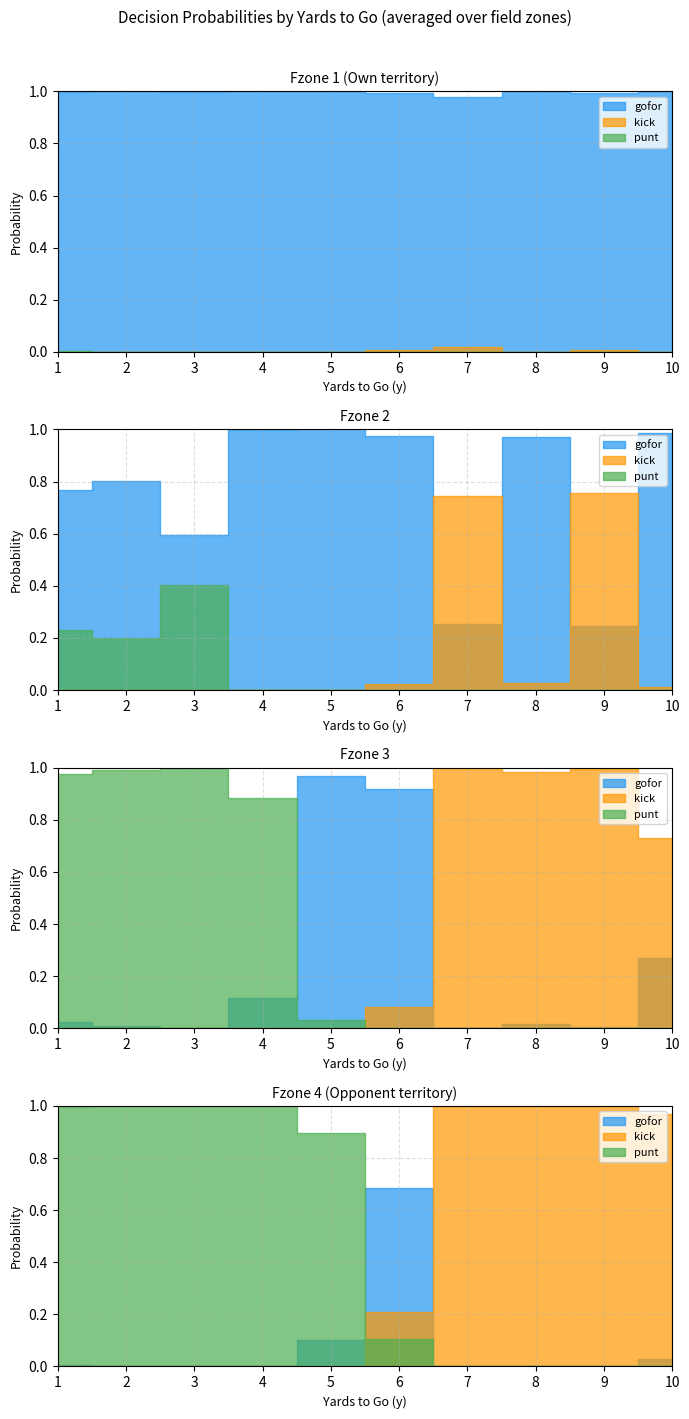

Reading left to right, transcribe all the data shown in this chart.

gofor: 0=1.0	1=0.8	2=0.0	3=0.0	4=1.0	5=0.8	6=0.0	7=0.0	8=1.0	9=0.6	10=0.0	11=0.0	12=1.0	13=1.0	14=0.1	15=0.0	16=1.0	17=1.0	18=1.0	19=0.1	20=1.0	21=1.0	22=0.9	23=0.7	24=1.0	25=0.3	26=0.0	27=0.0	28=1.0	29=1.0	30=0.0	31=0.0	32=1.0	33=0.2	34=0.0	35=0.0	36=1.0	37=1.0	38=0.3	39=0.0
kick: 0=0.0	1=0.0	2=0.0	3=0.0	4=0.0	5=0.0	6=0.0	7=0.0	8=0.0	9=0.0	10=0.0	11=0.0	12=0.0	13=0.0	14=0.0	15=0.0	16=0.0	17=0.0	18=0.0	19=0.0	20=0.0	21=0.0	22=0.1	23=0.2	24=0.0	25=0.7	26=1.0	27=1.0	28=0.0	29=0.0	30=1.0	31=1.0	32=0.0	33=0.8	34=1.0	35=1.0	36=0.0	37=0.0	38=0.7	39=1.0
punt: 0=0.0	1=0.2	2=1.0	3=1.0	4=0.0	5=0.2	6=1.0	7=1.0	8=0.0	9=0.4	10=1.0	11=1.0	12=0.0	13=0.0	14=0.9	15=1.0	16=0.0	17=0.0	18=0.0	19=0.9	20=0.0	21=0.0	22=0.0	23=0.1	24=0.0	25=0.0	26=0.0	27=0.0	28=0.0	29=0.0	30=0.0	31=0.0	32=0.0	33=0.0	34=0.0	35=0.0	36=0.0	37=0.0	38=0.0	39=0.0